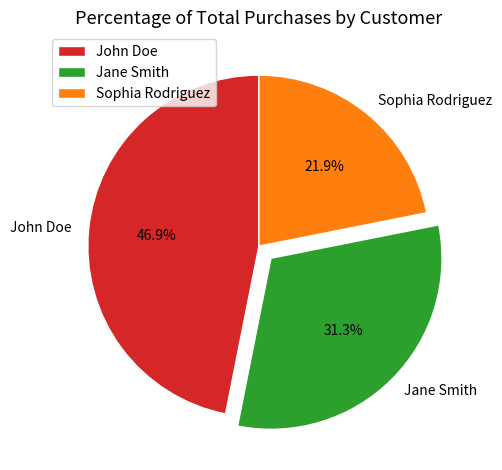

What percentage is the Jane Smith slice, to the nearest percent?

31%